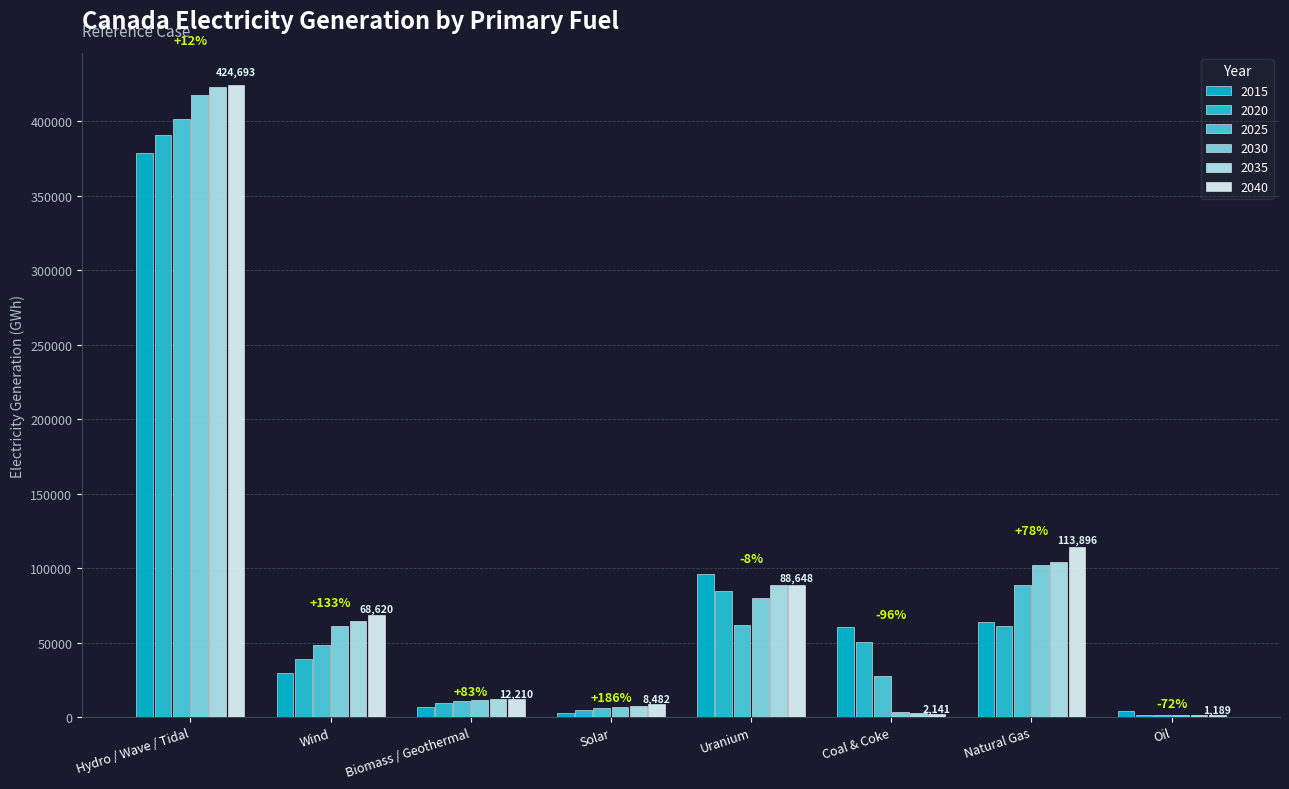

Where is 2040 nearest to the value 212941?

Natural Gas